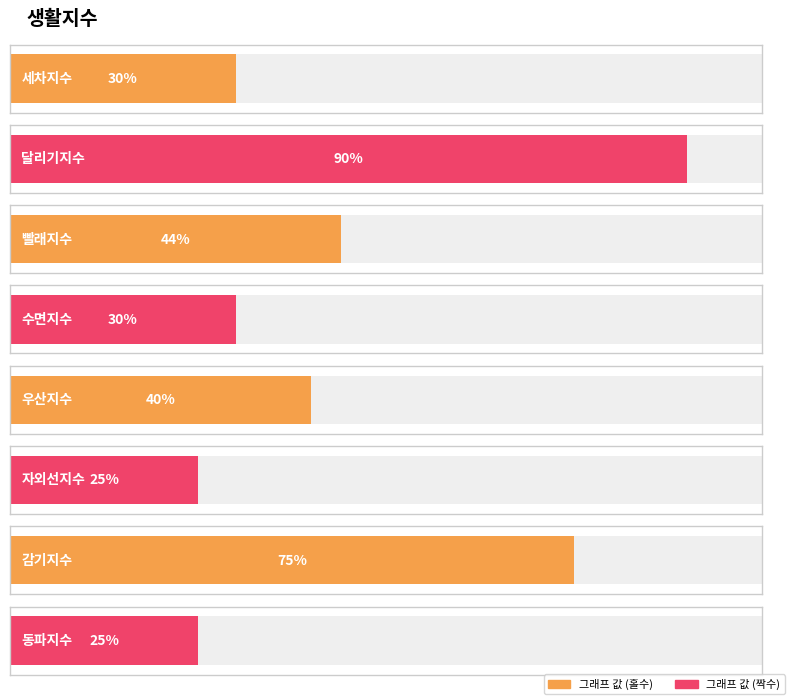

What is the average value of the 그래프 값 series?

45